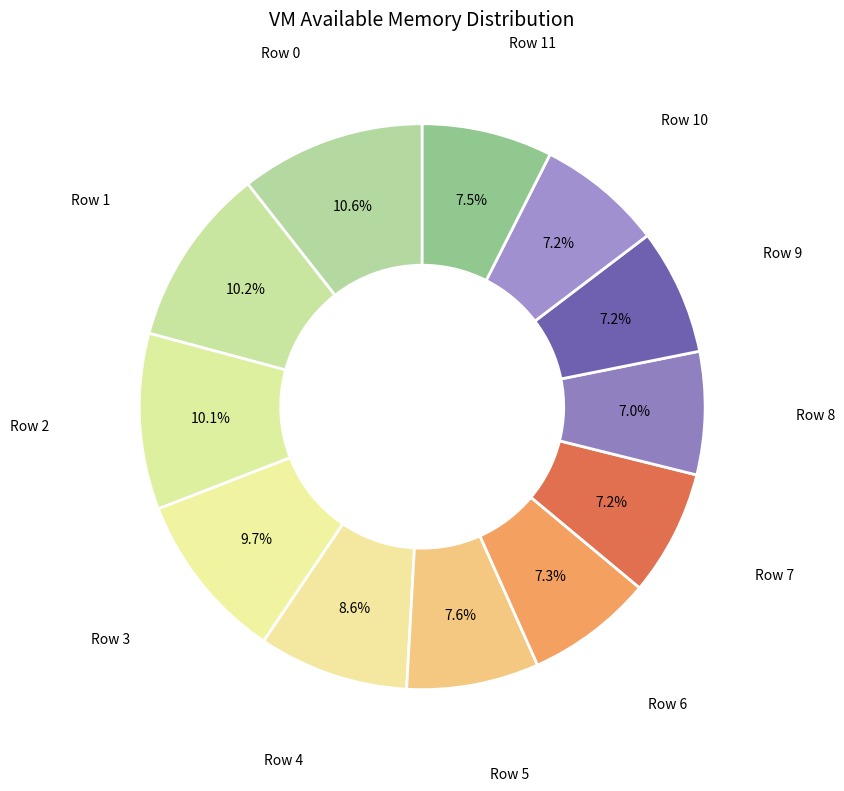

How many slices are in this pie chart?

12